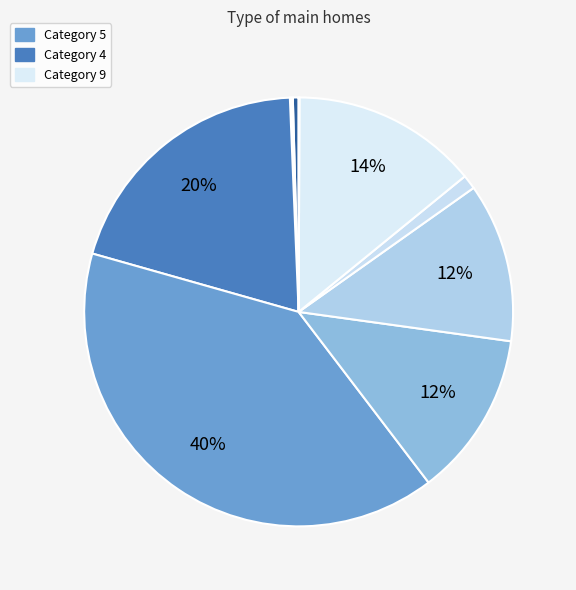

Which slice is the largest?

5